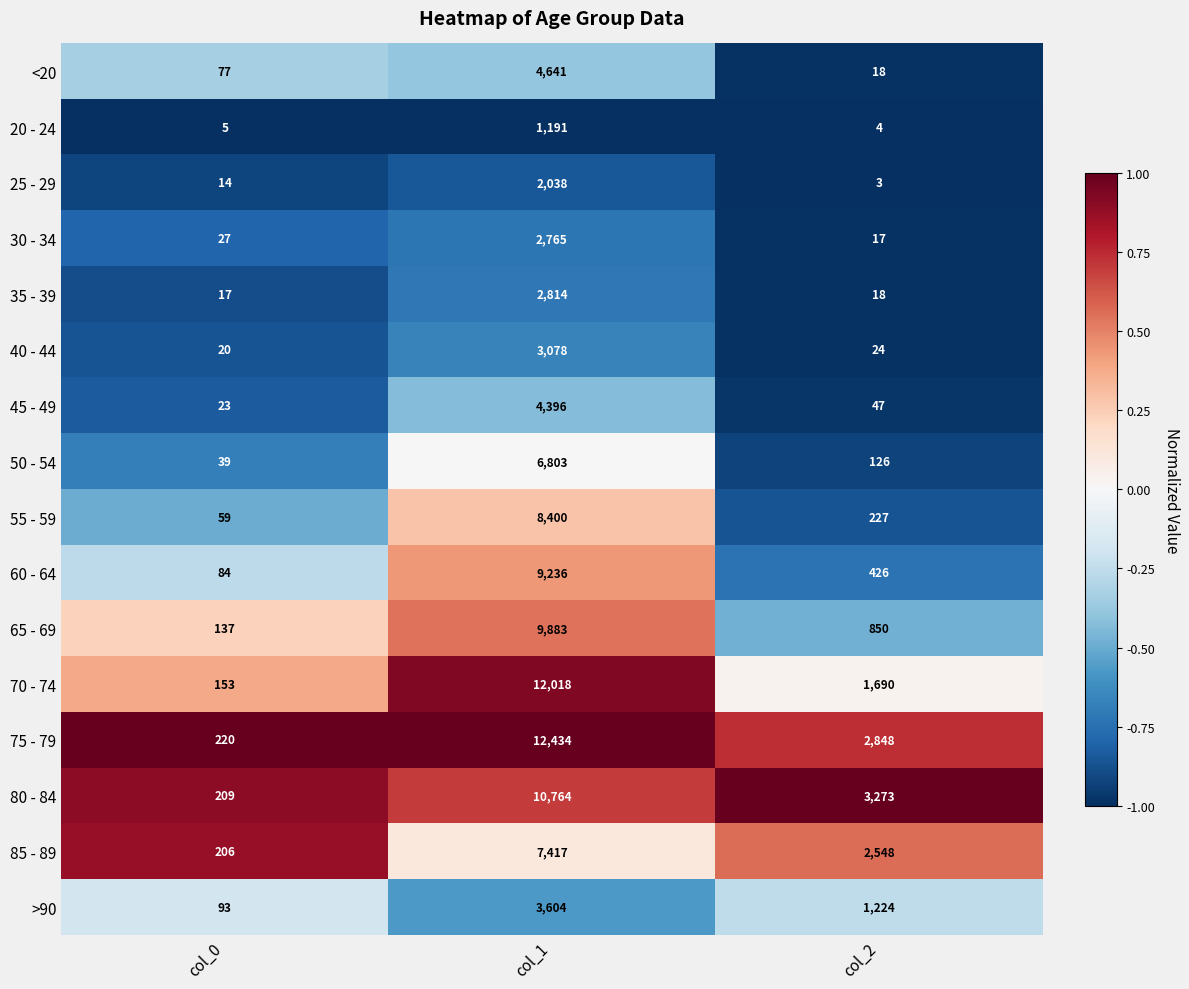

What is the total value across all series at col_1?

101482